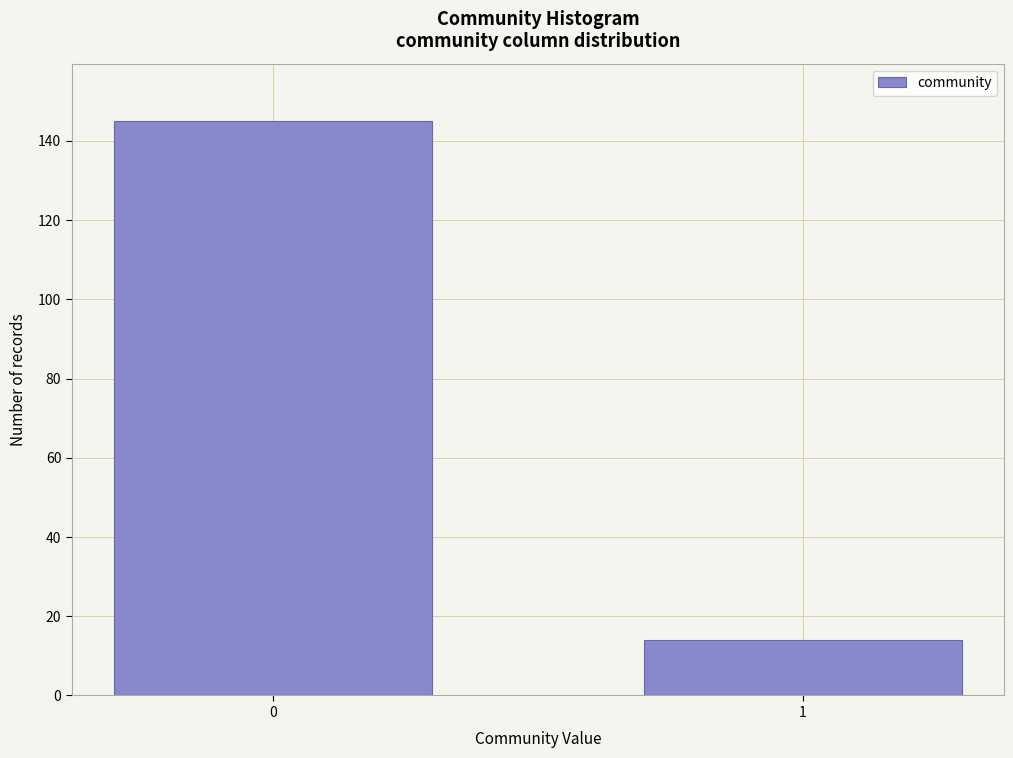

Reading right to left, list all the values displayed in this chart.

1=14	0=145